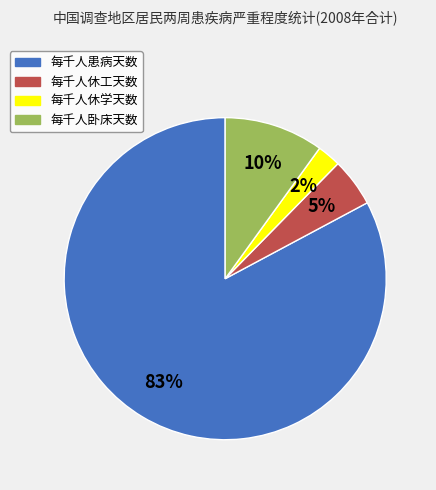

Is there any slice that represents more than half of the pie?

Yes